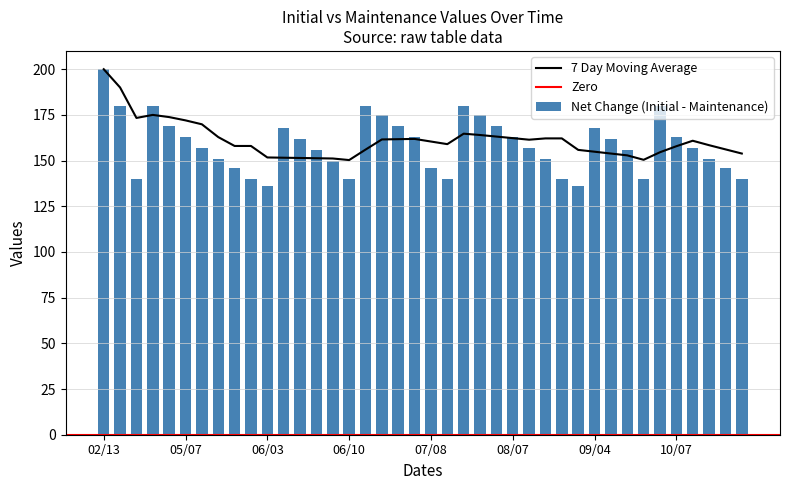

Reading left to right, list all the values displayed in this chart.

200	180	140	180	169	163	157	151	146	140	136	168	162	156	150	140	180	175	169	163	146	140	180	175	169	163	157	151	140	136	168	162	156	140	180	163	157	151	146	140